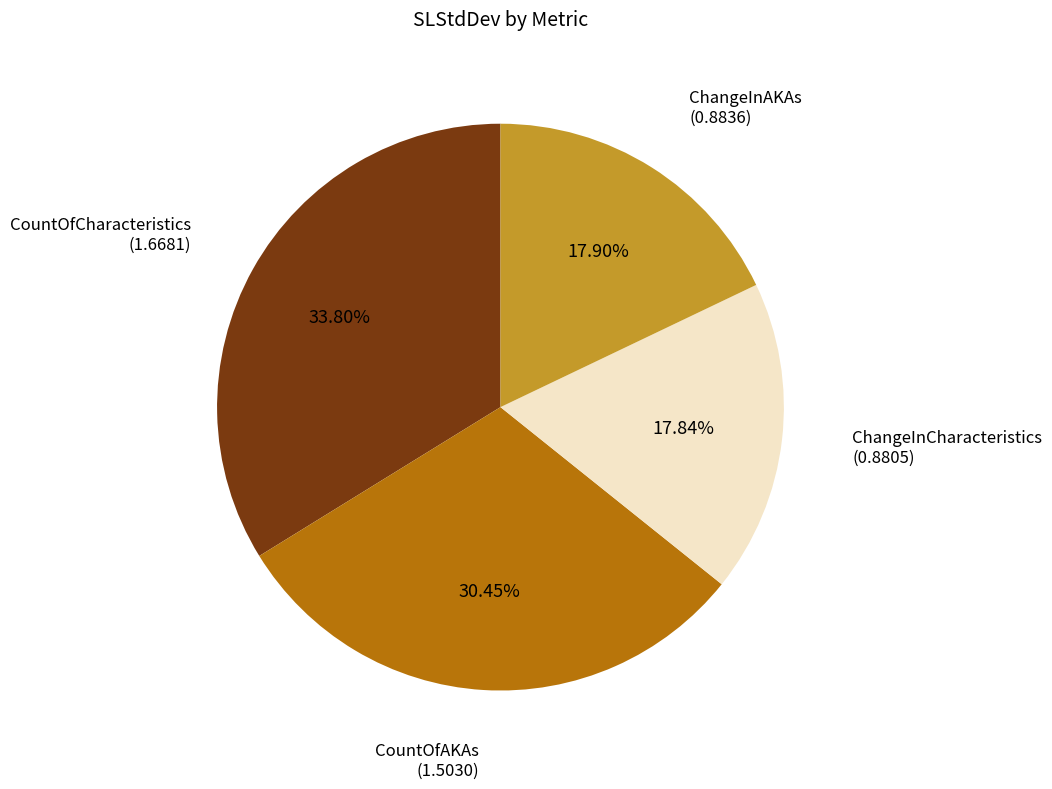

Is there a majority slice in this chart?

No